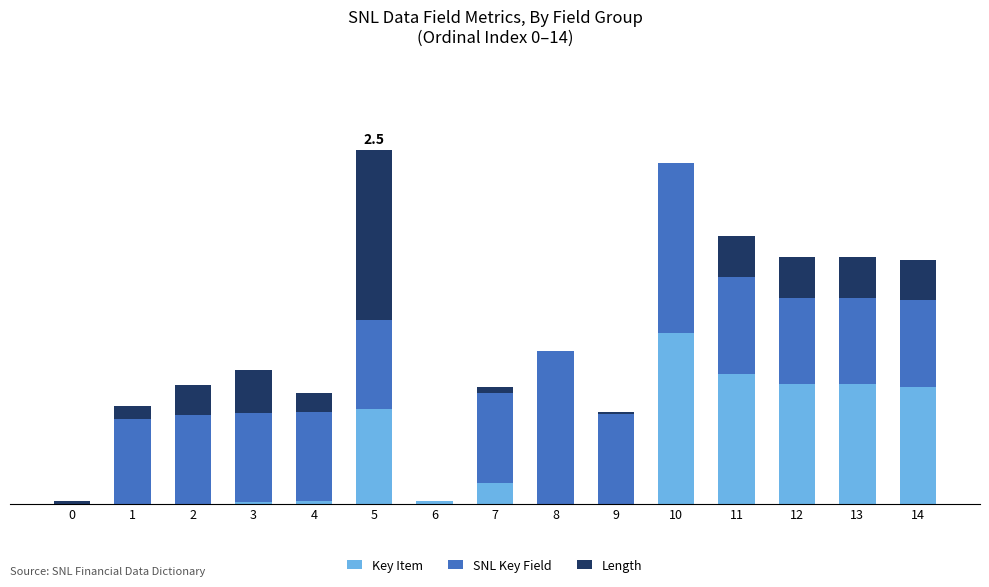

What is the difference between the maximum and minimum values in the Length series?

2.5